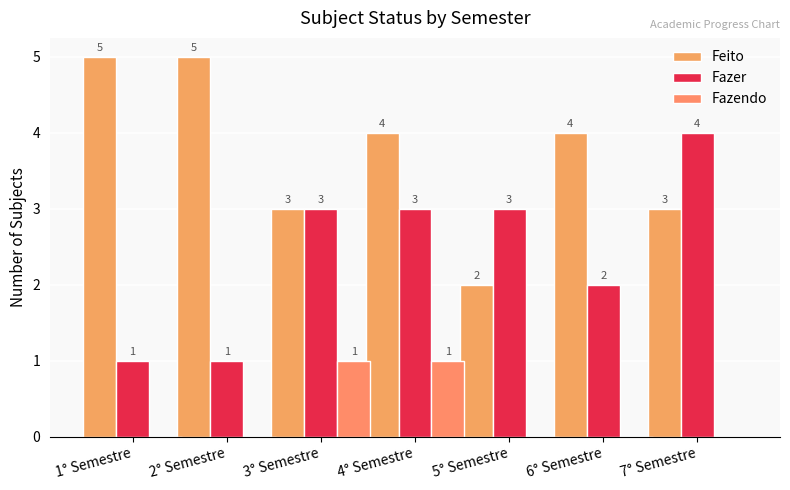

What is the sum of all Fazer values?

17